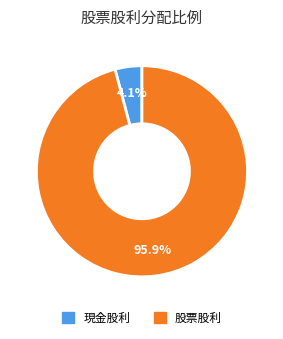

Is there any slice that represents more than half of the pie?

Yes